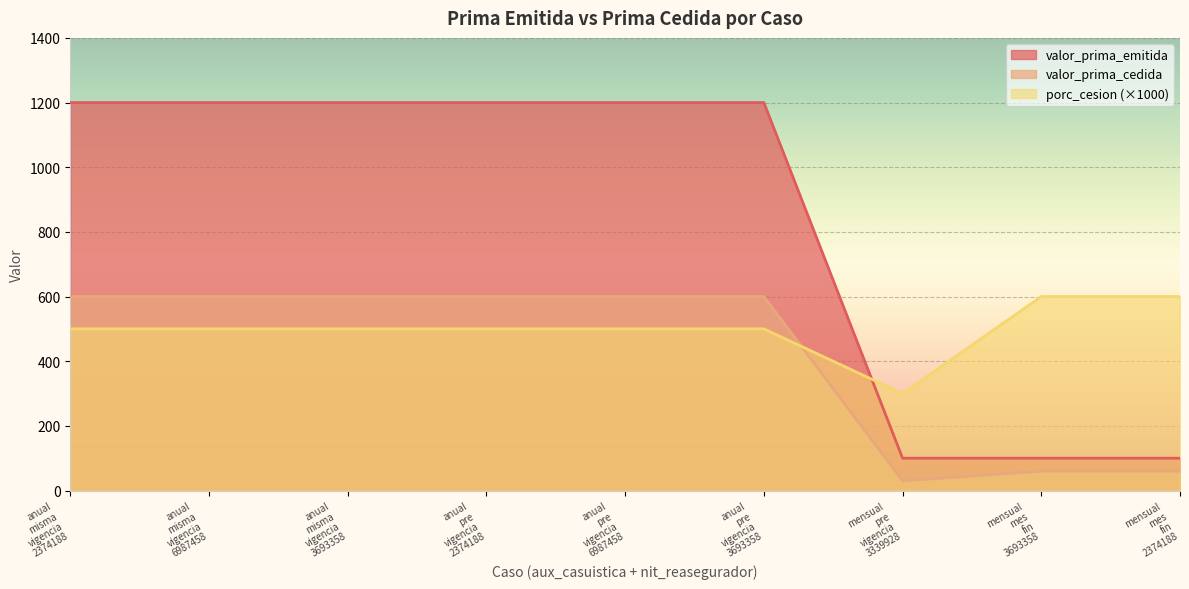

Which series has the largest range (max minus min)?

valor_prima_emitida